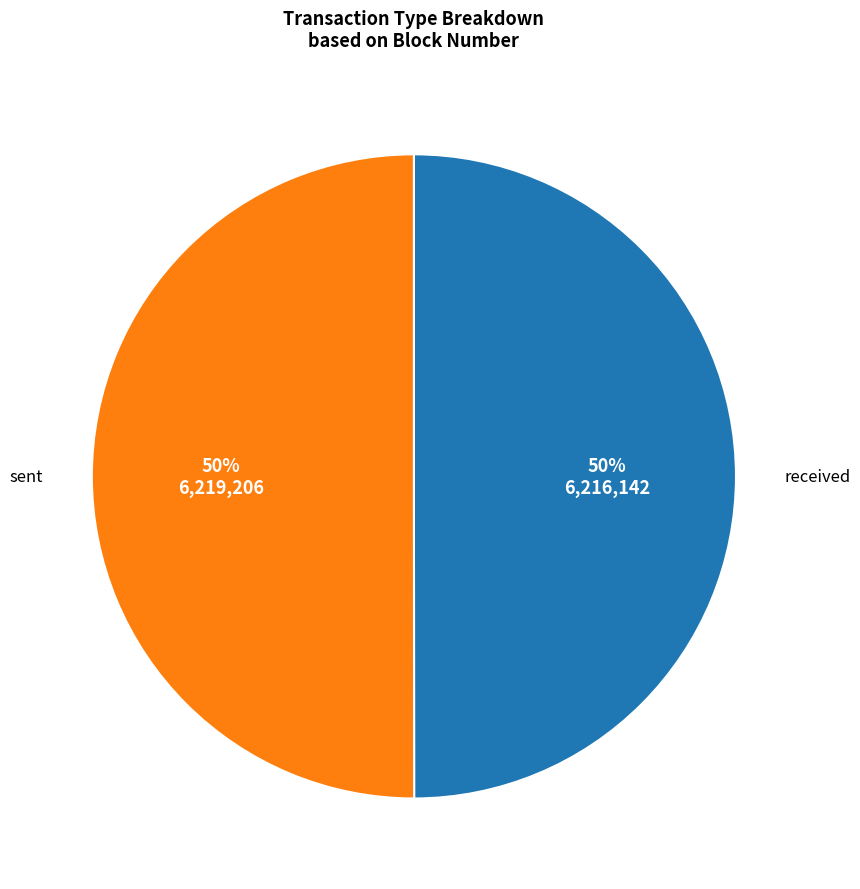

Count the number of slices in the pie.

2